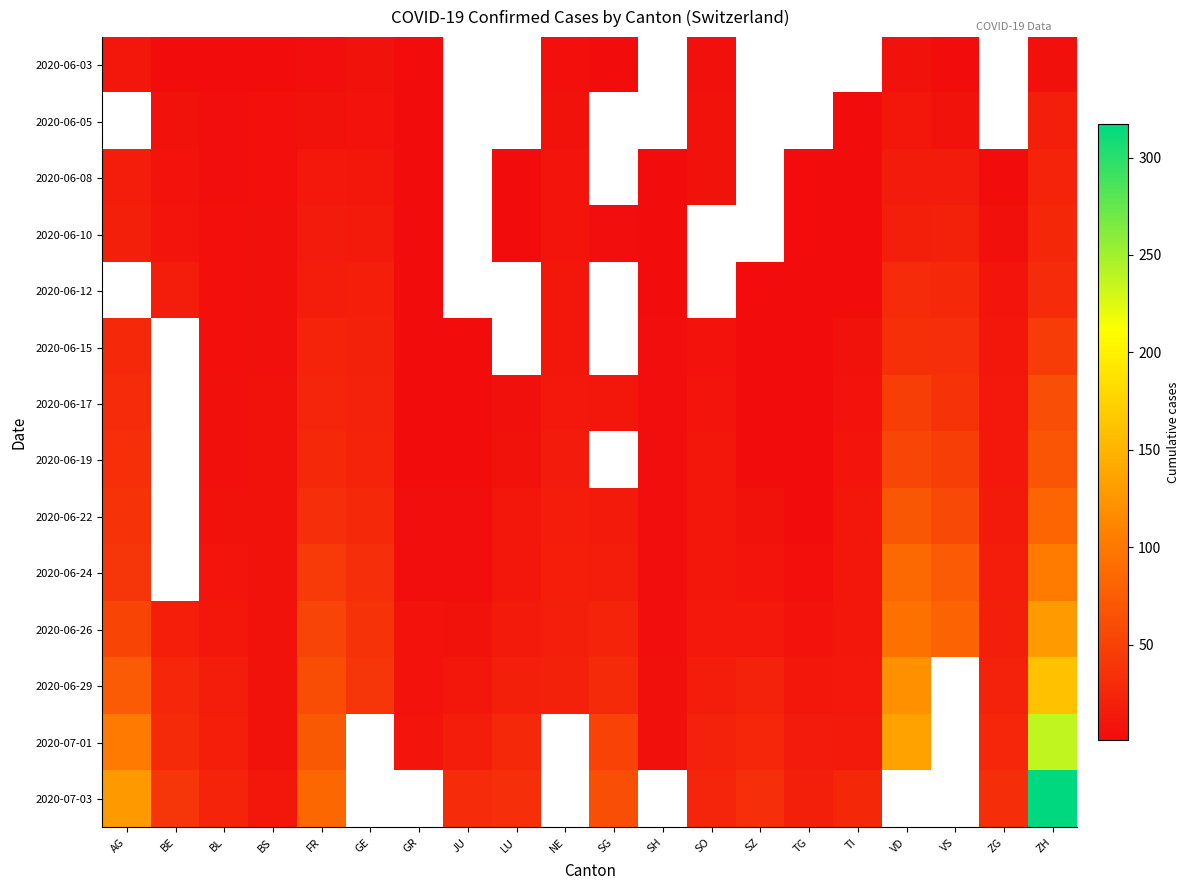

The value of 2020-06-22 at ZH is 83.0. True or false?

True